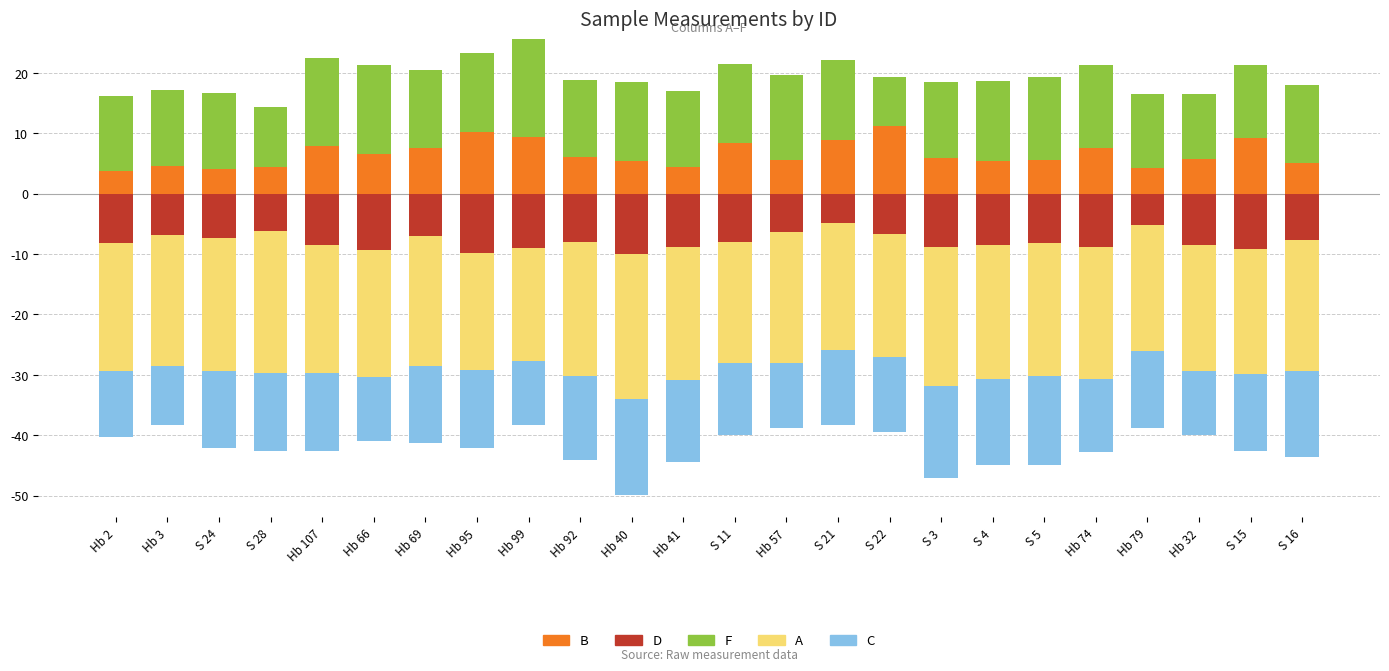

Between Hb 57 and S 3, which is larger?

S 3